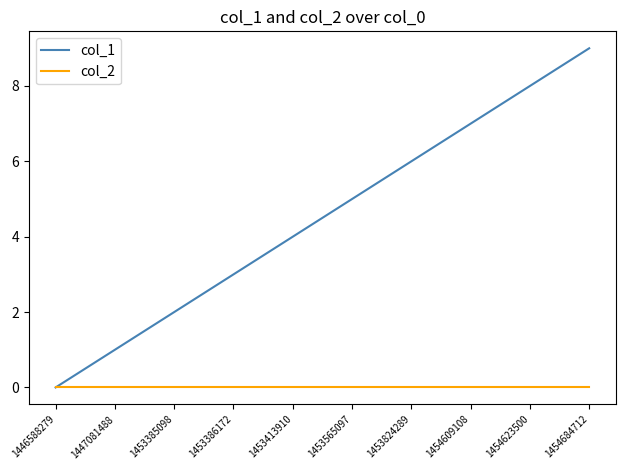

Which label corresponds to the largest value in the chart?

1454684712